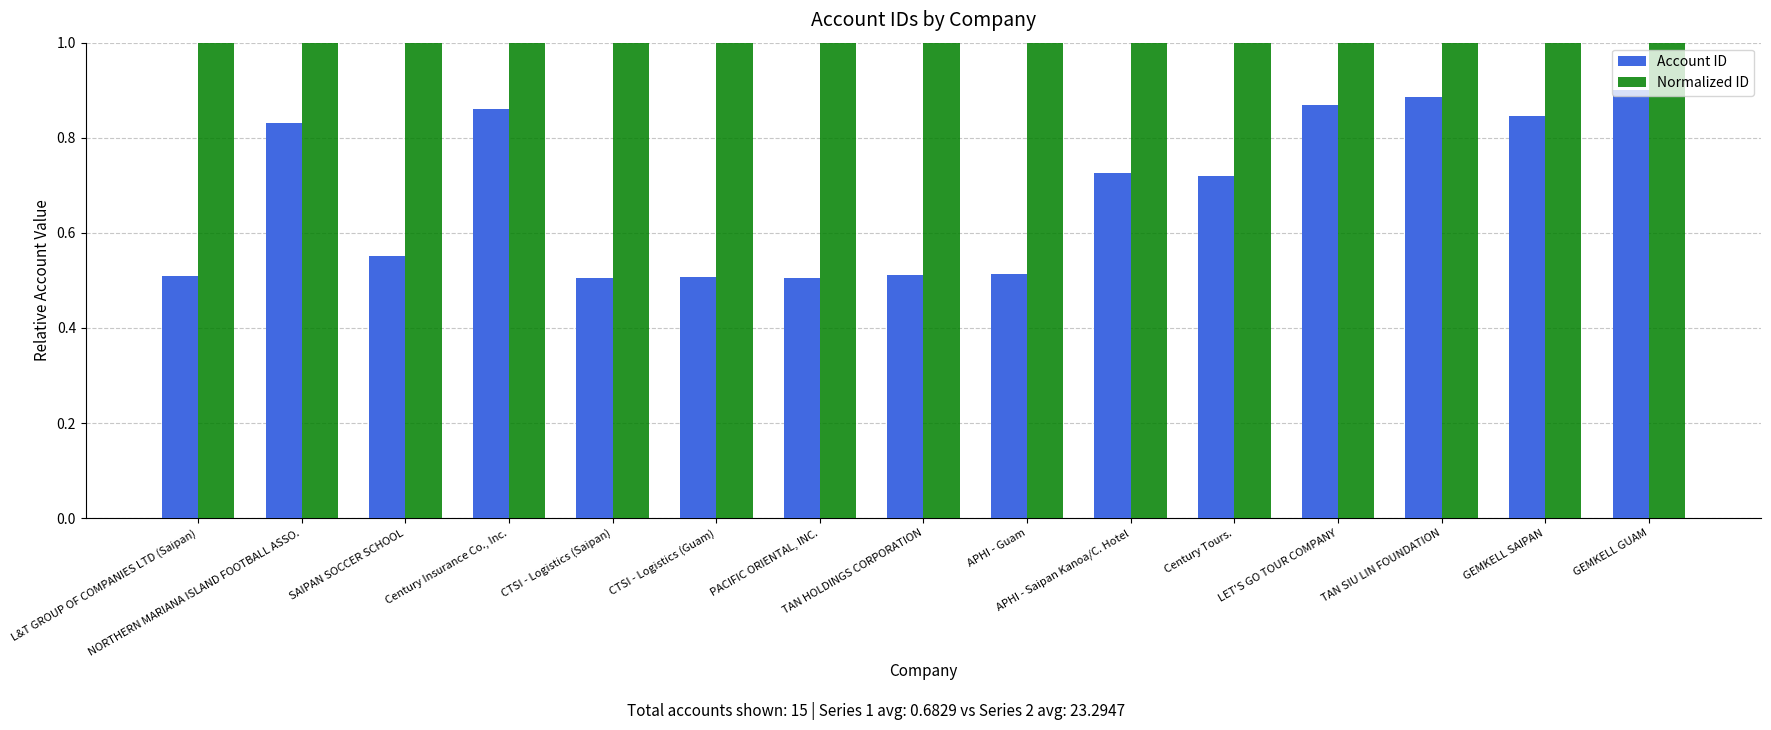

Which series has the largest total across all categories?

Normalized ID